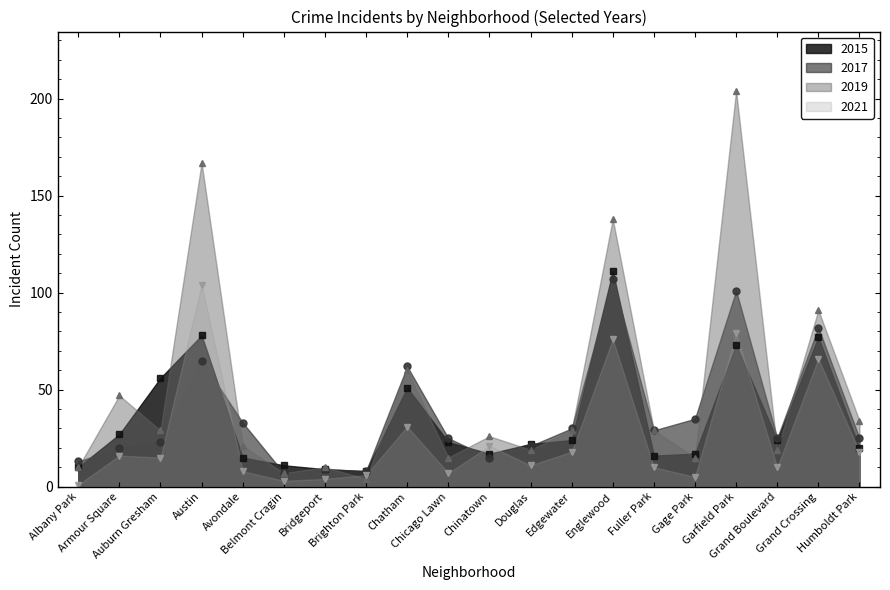

How many lines are shown in the chart?

4